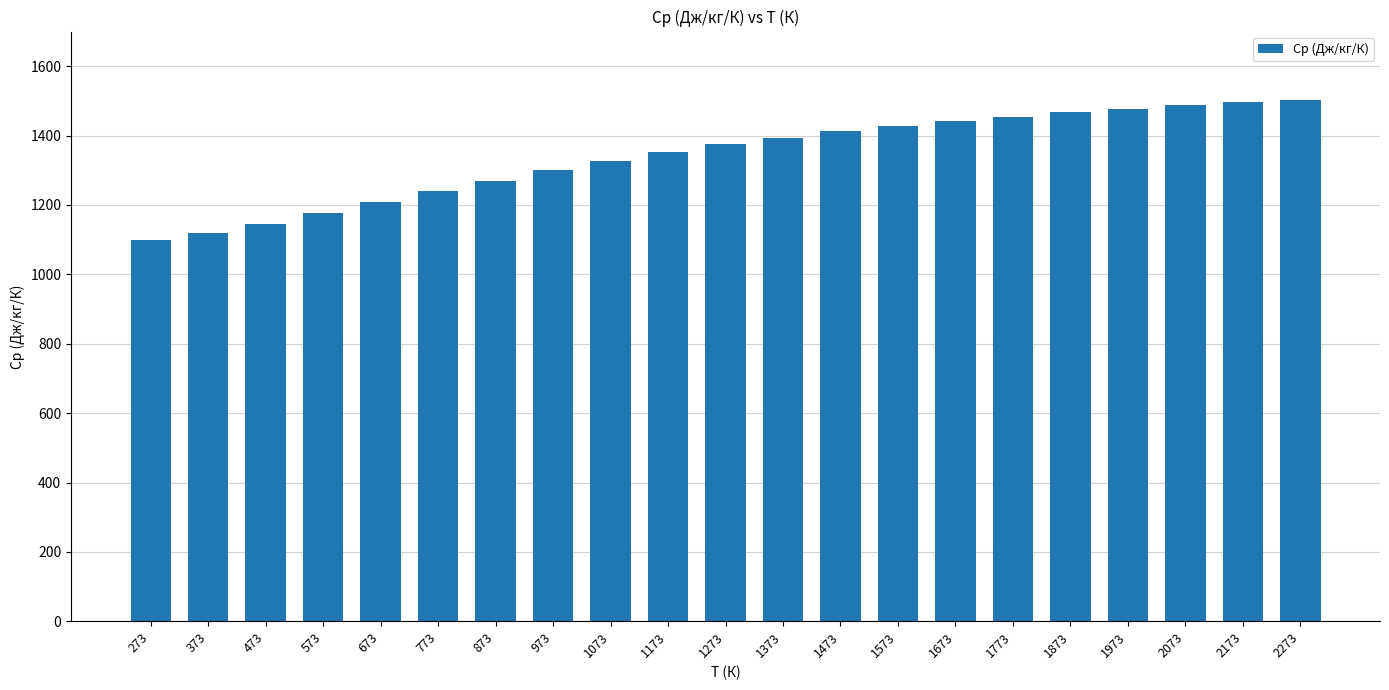

The chart shows a value of 1352.1 at 1173. True or false?

True